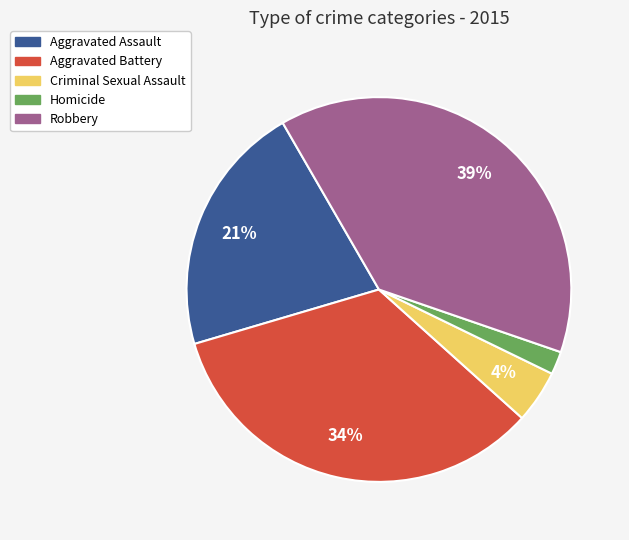

Rank the categories by value from lowest to highest.

Homicide, Criminal Sexual Assault, Aggravated Assault, Aggravated Battery, Robbery